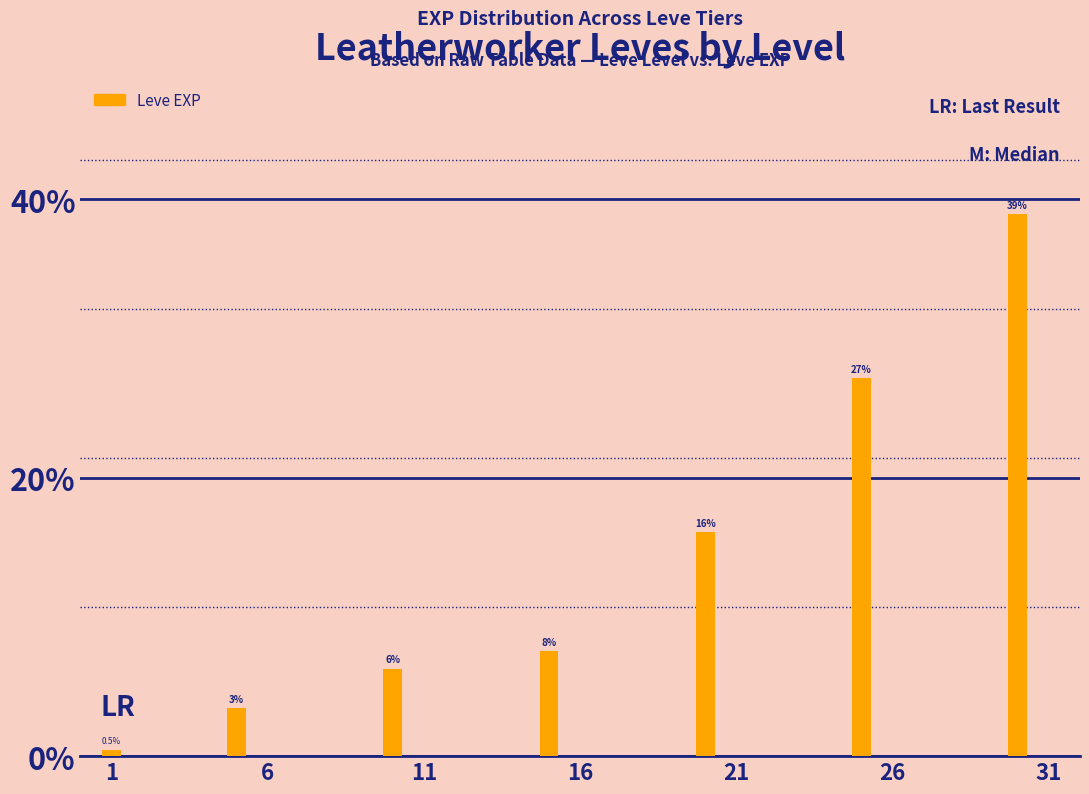

How many bars are there in total?

7